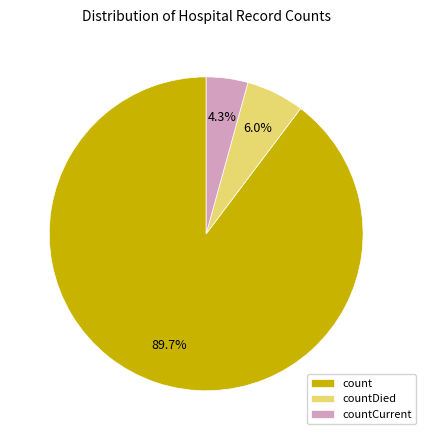

Which has a higher value, count or countDied?

count